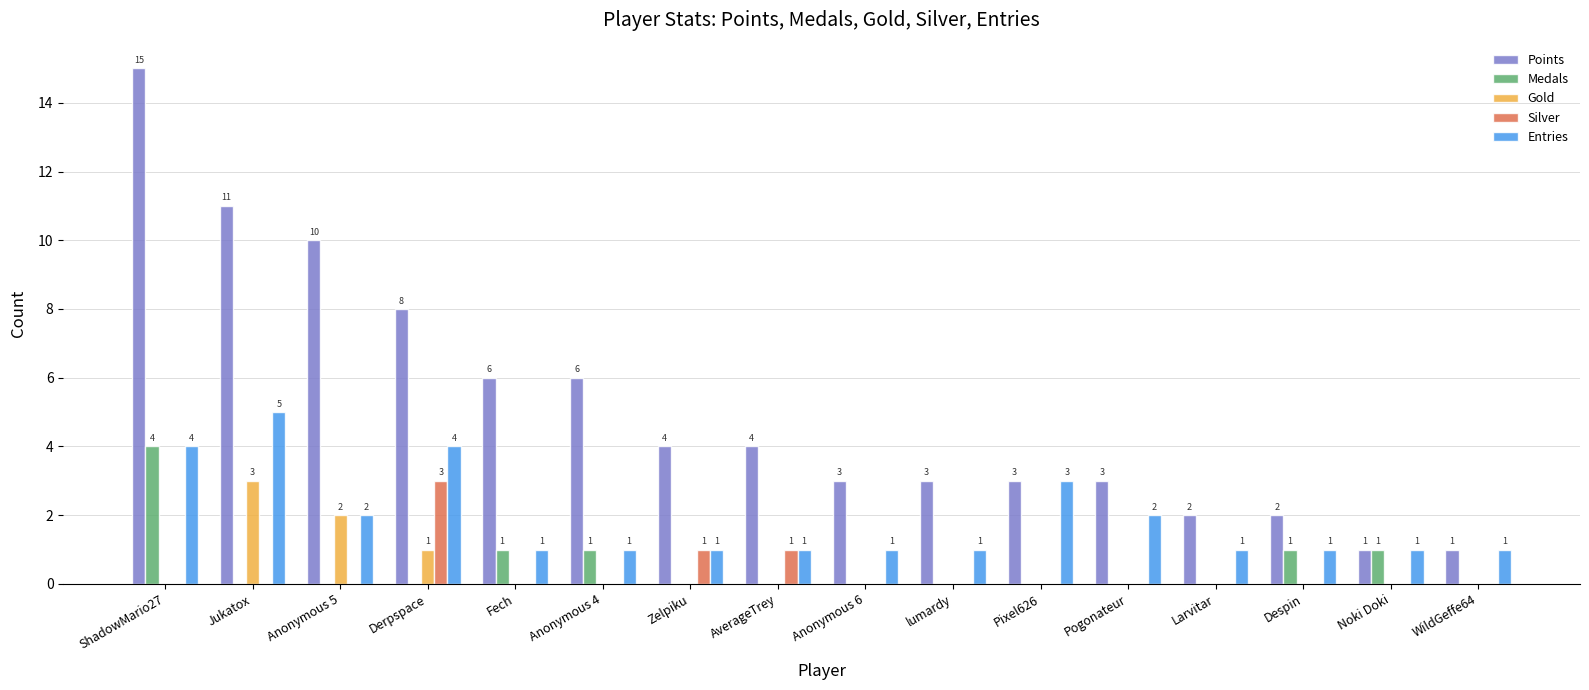

Is it true that Medals equals -2 at Larvitar?

False